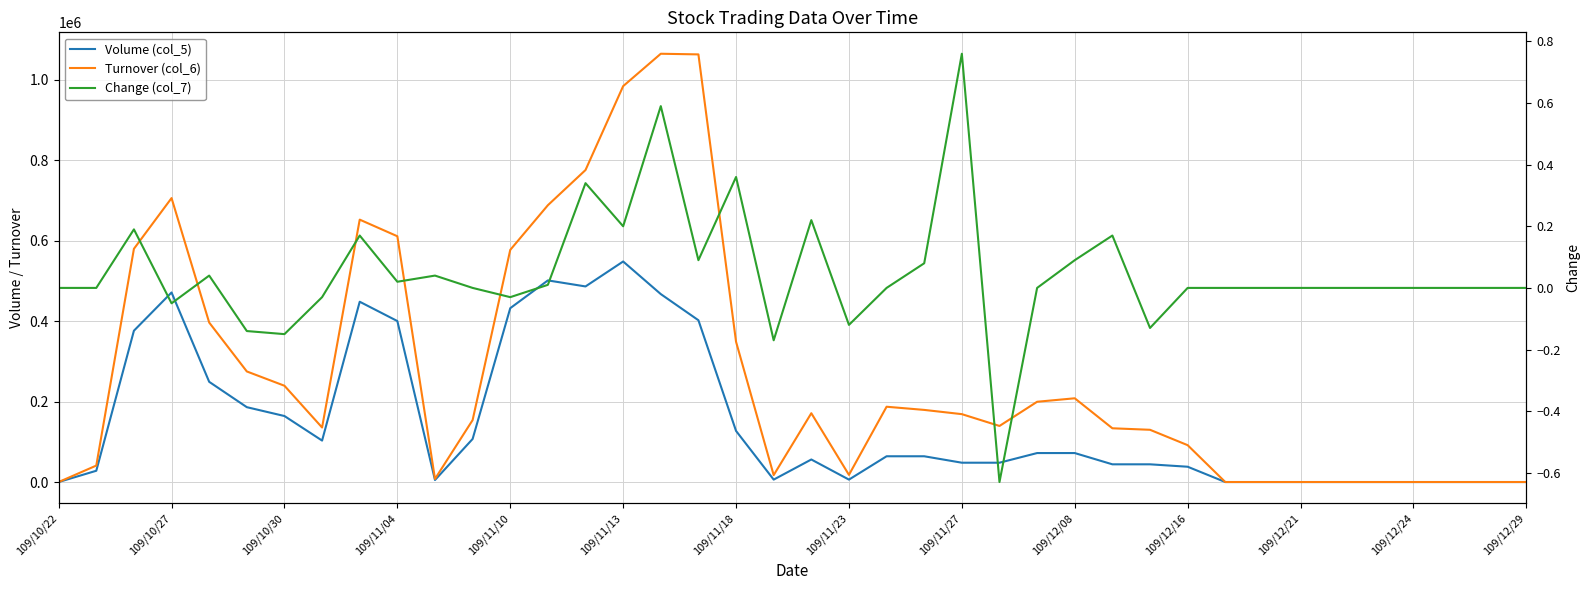

List the series in order of their peak value, lowest first.

Change (col_7), Volume (col_5), Turnover (col_6)